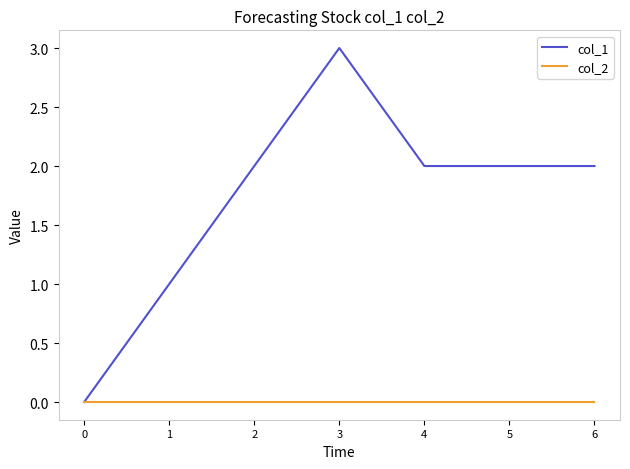

What is the total value across all series at 6?

2